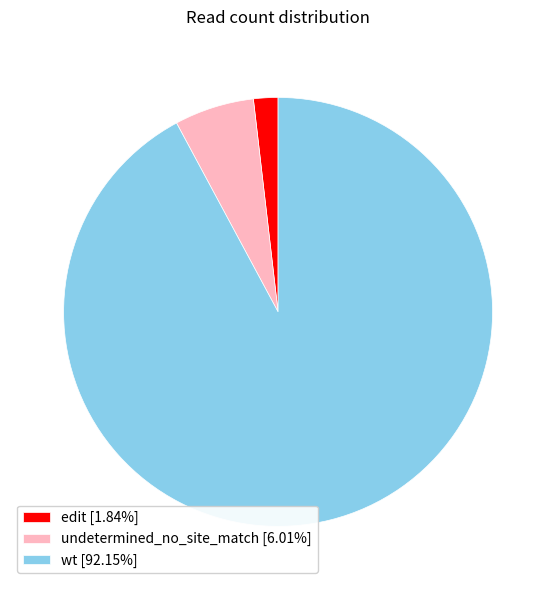

Between undetermined_no_site_match and wt, which is larger?

wt